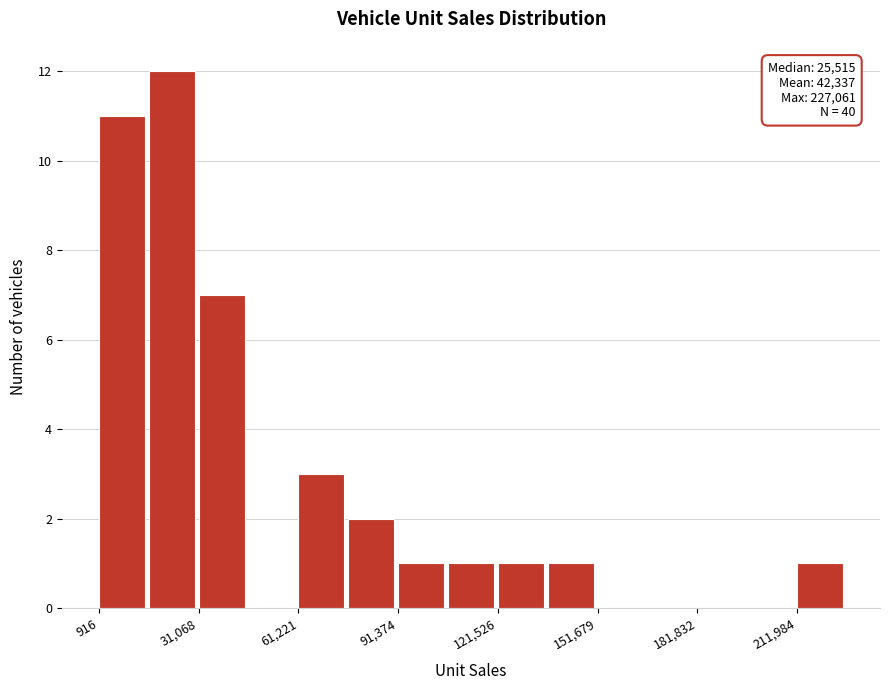

Around what value on the x-axis is the tallest bar? Give the approximate position of its centre, as read against the axis.

25000